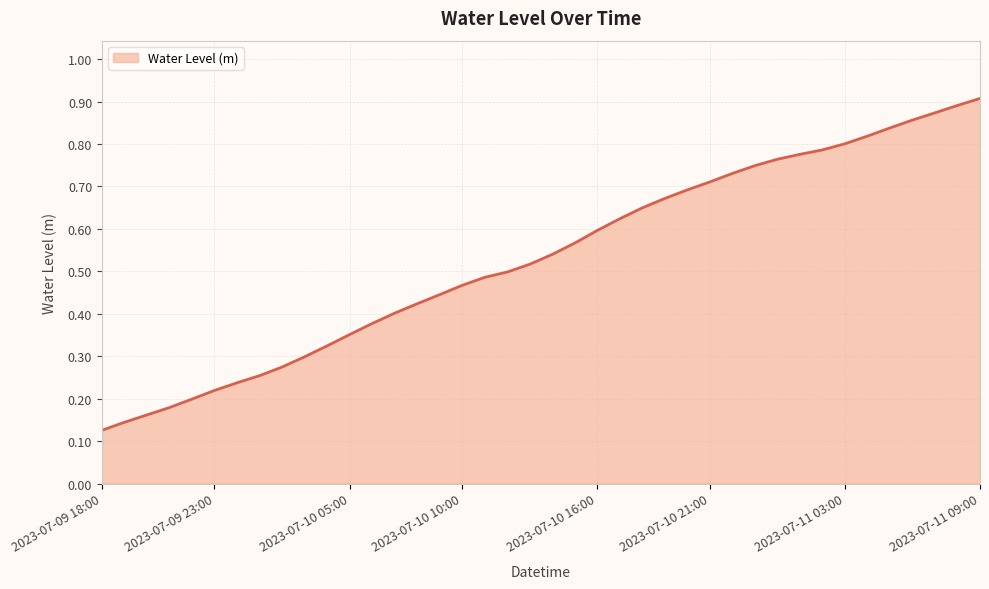

How many lines are shown in the chart?

1